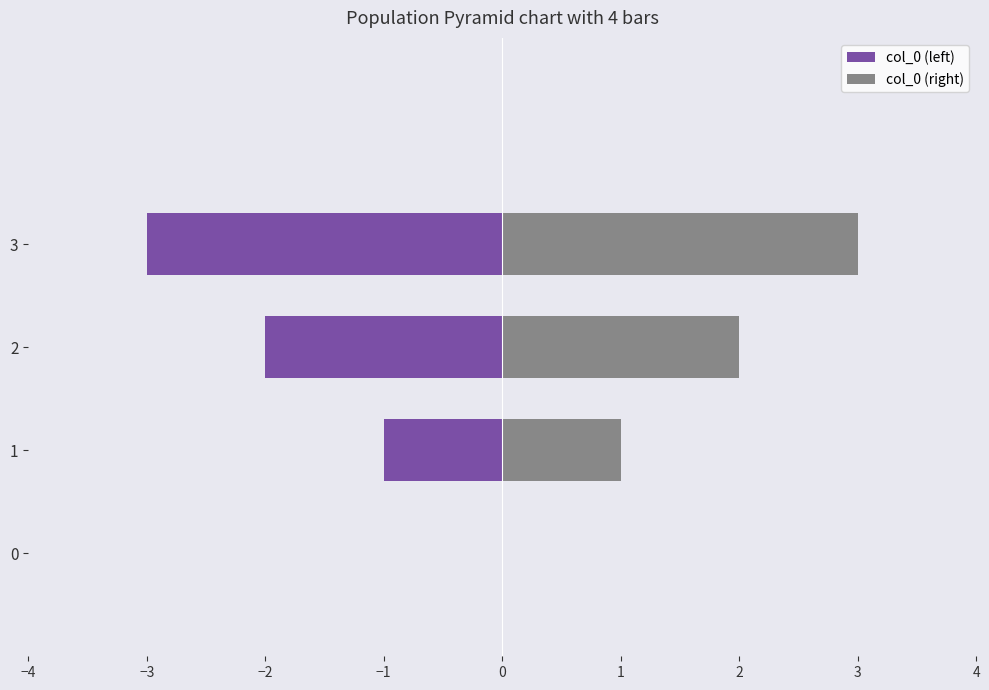

Which series has the widest spread of values?

col_0 (left)